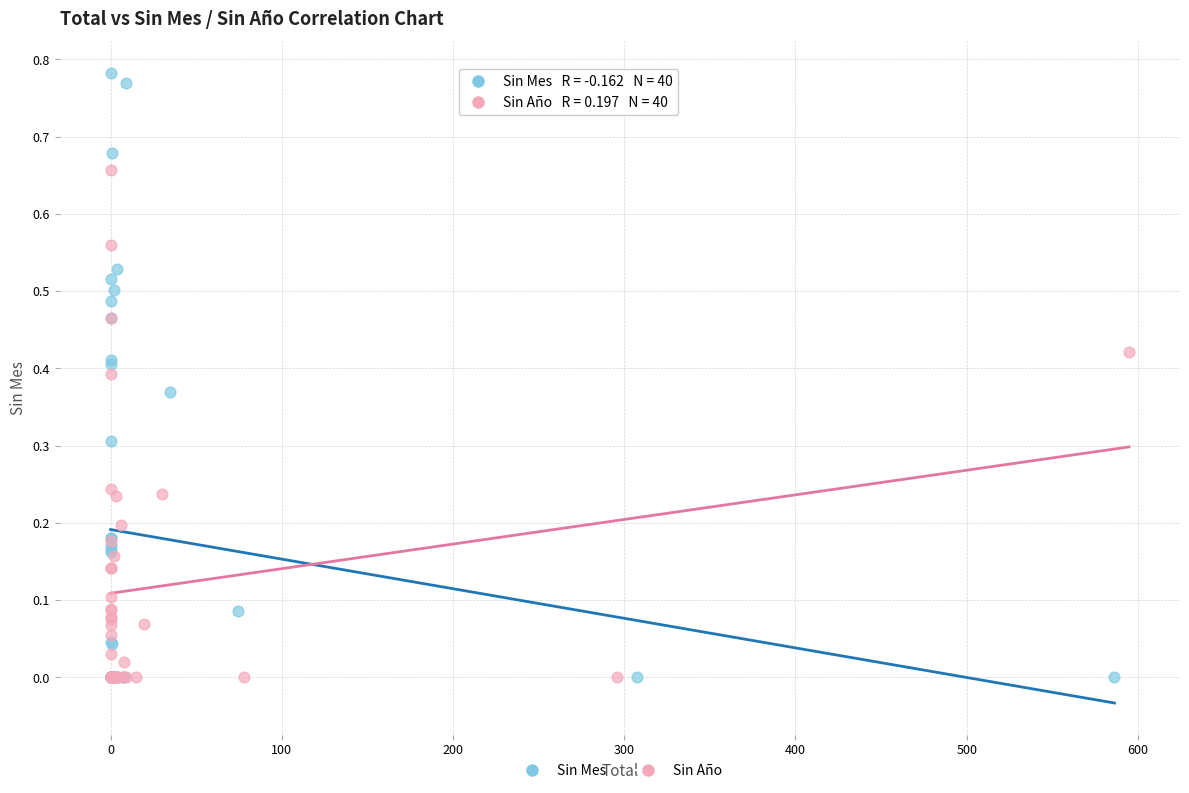

Which series reaches the maximum Y coordinate?

Sin Mes